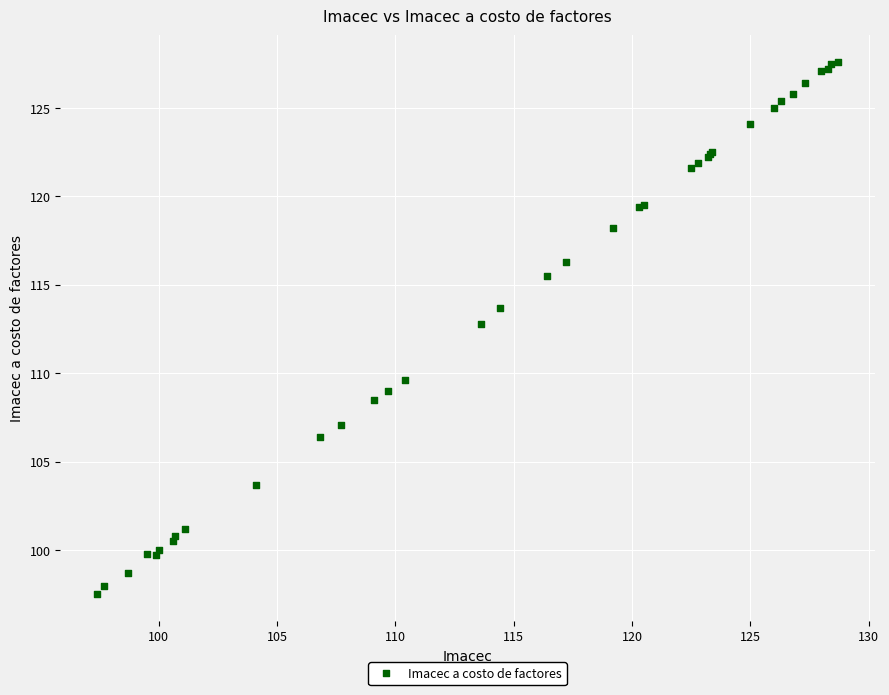

What Y value in the scatter plot is closest to 112?

112.8